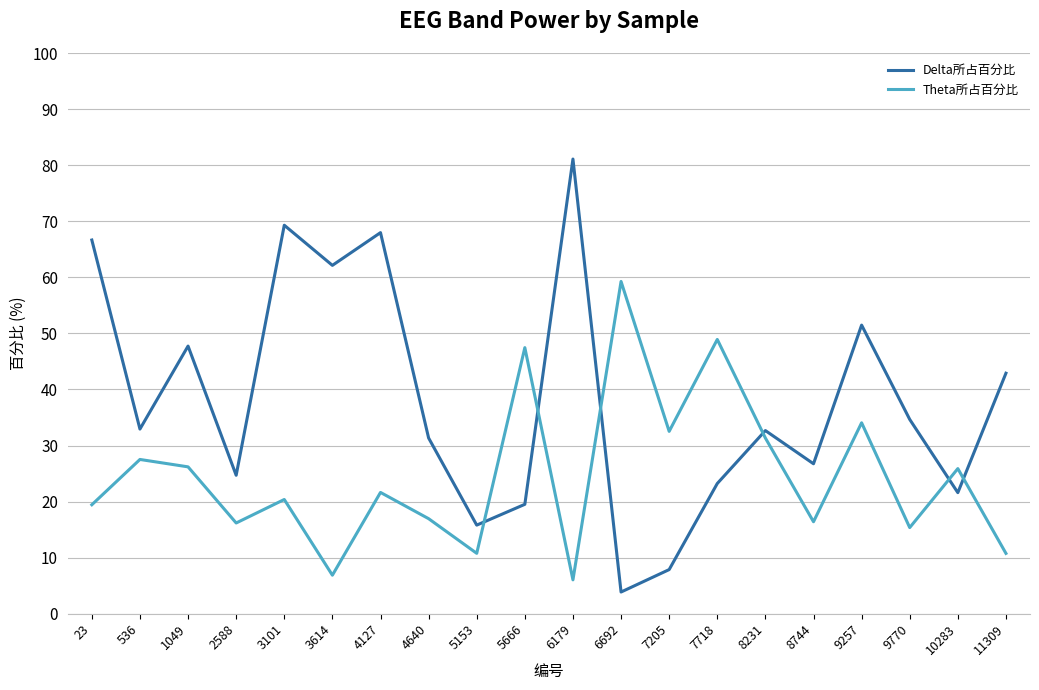

True or false: Delta所占百分比 has more than 0 points higher than both neighbors.

True